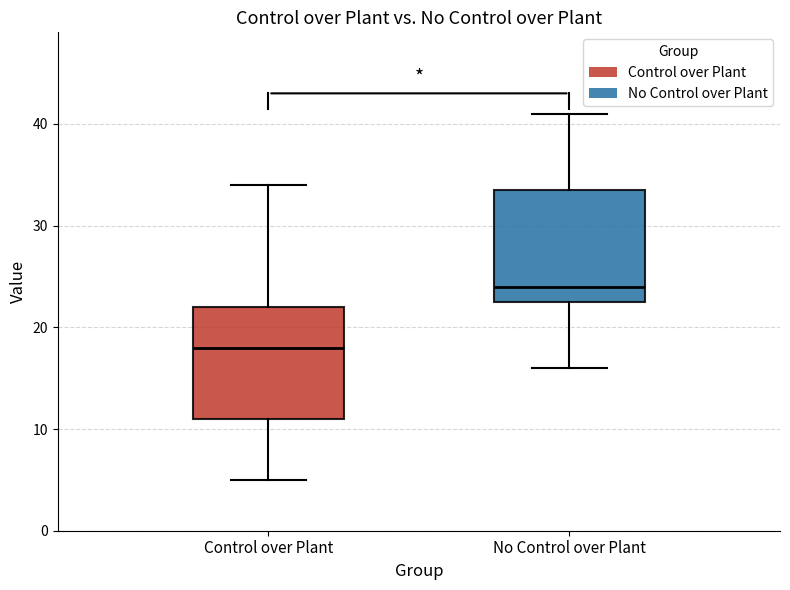

Reading left to right, transcribe this box plot: for each box, give where its median line is, the range the box spans, and where its two whiskers end, as read against the y-axis. The values are not printed on the chart, so give them approximately, as read against the axis.

Control over Plant: median 18, box 11 to 22, whiskers 5 to 34
No Control over Plant: median 24, box 23 to 34, whiskers 16 to 41